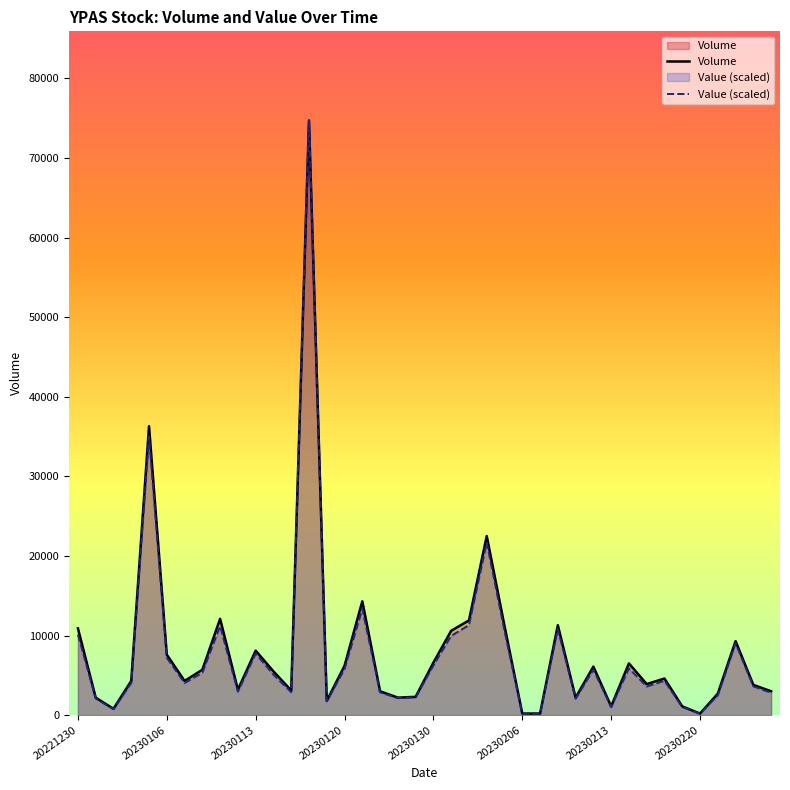

Which series has the largest range (max minus min)?

Value (scaled)